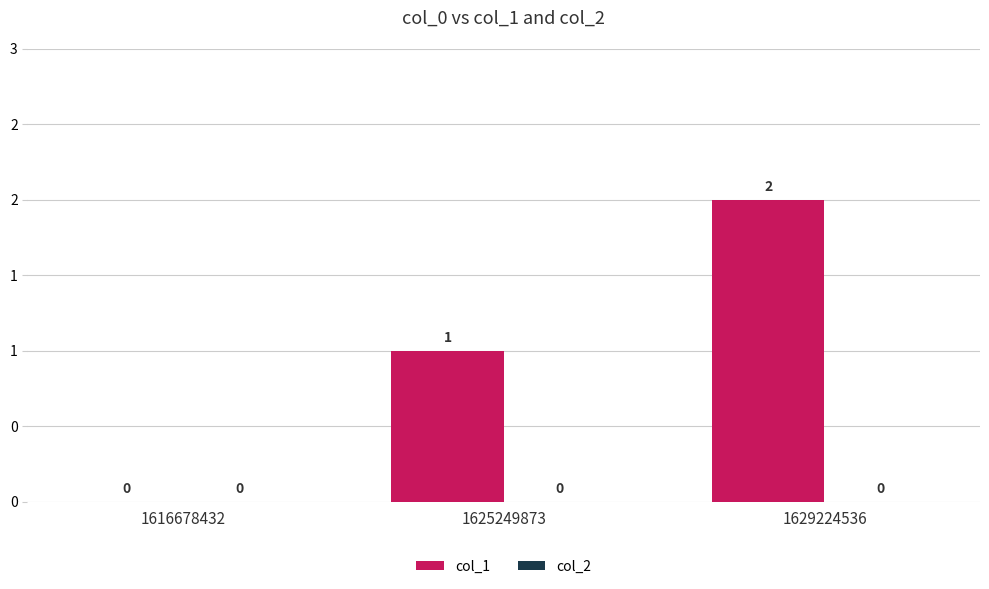

Does the chart contain stacked bars?

No